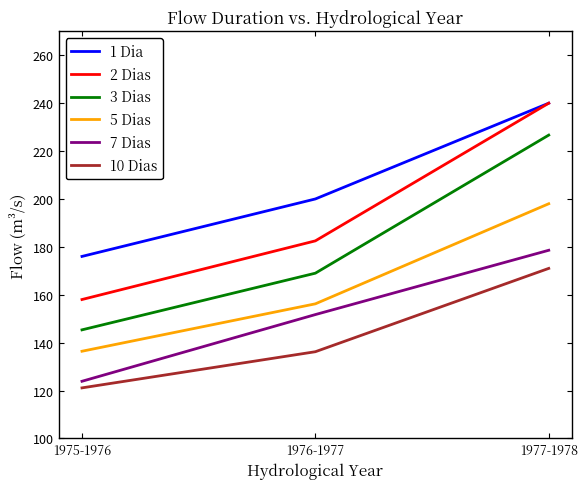

List the labels in order of 3 Dias value, smallest first.

1975-1976, 1976-1977, 1977-1978